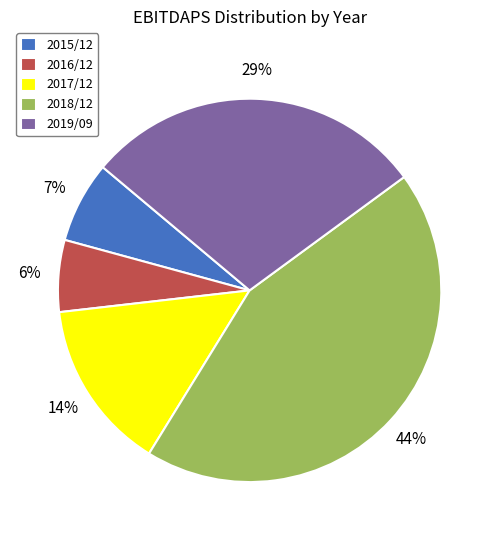

Does 2018/12 account for over 50% of the chart?

No